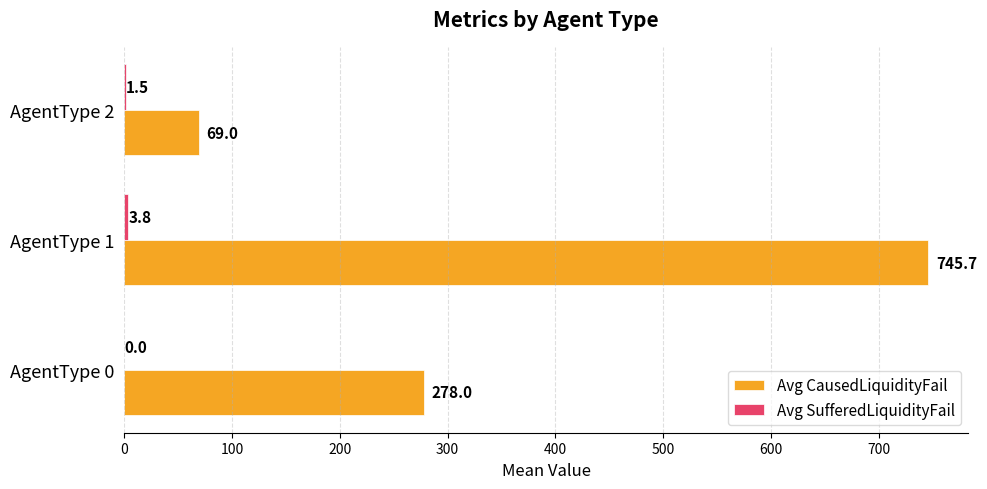

True or false: Avg CausedLiquidityFail has a value of 278.0 at AgentType 0.

True